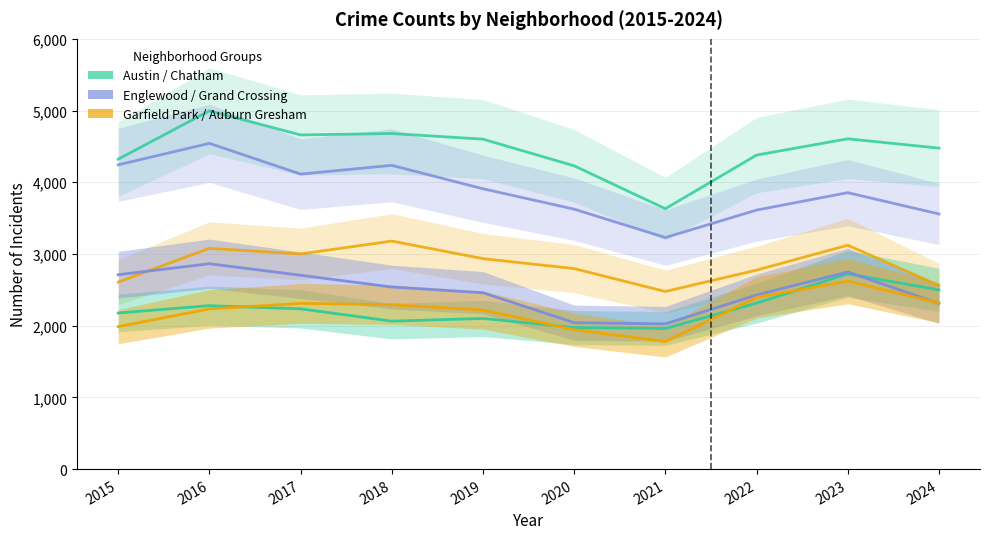

At which label does Englewood reach its minimum?

2021